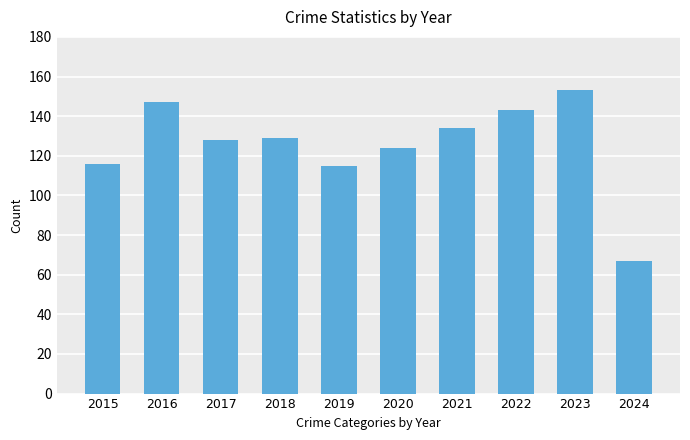

How many series are shown in this chart?

1